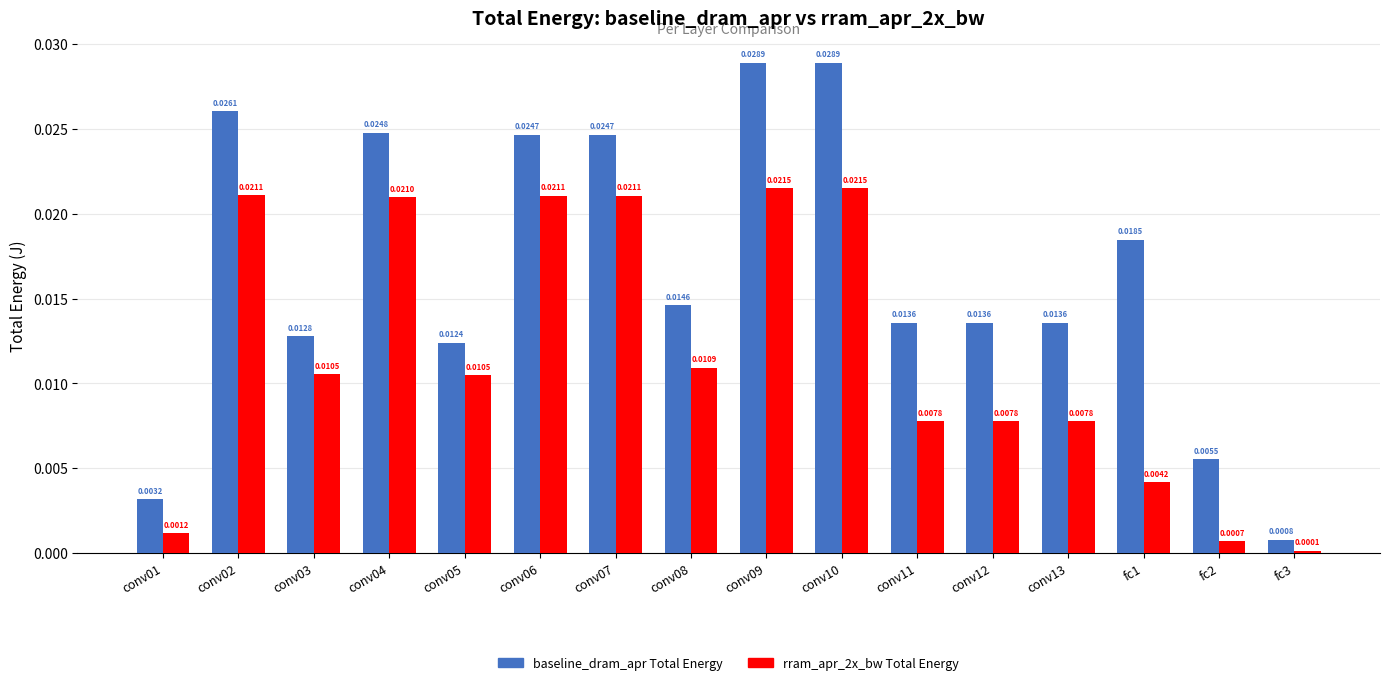

What are all the series names shown in the legend?

baseline_dram_apr Total Energy, rram_apr_2x_bw Total Energy